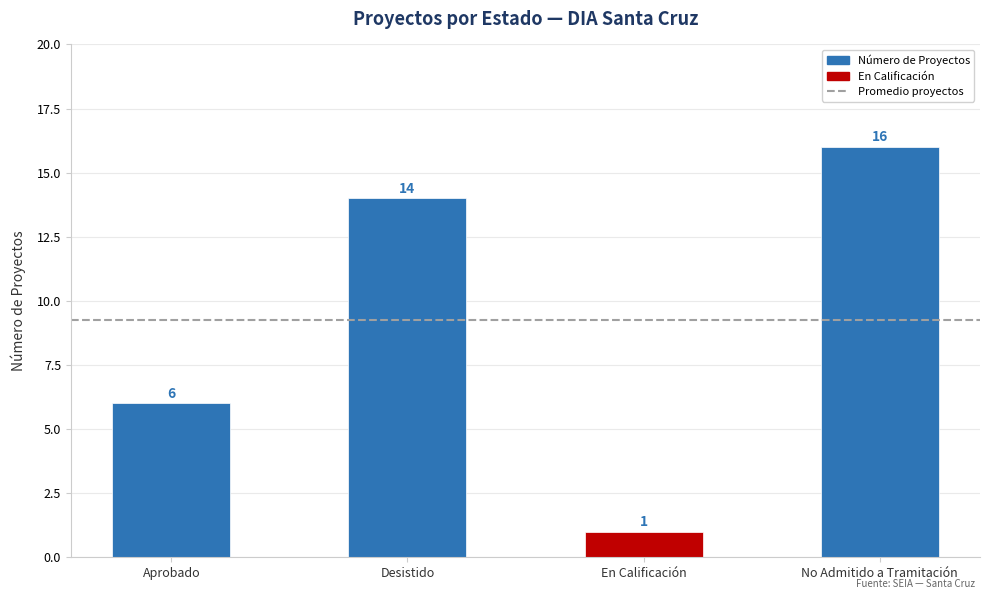

How many values are below 14?

2